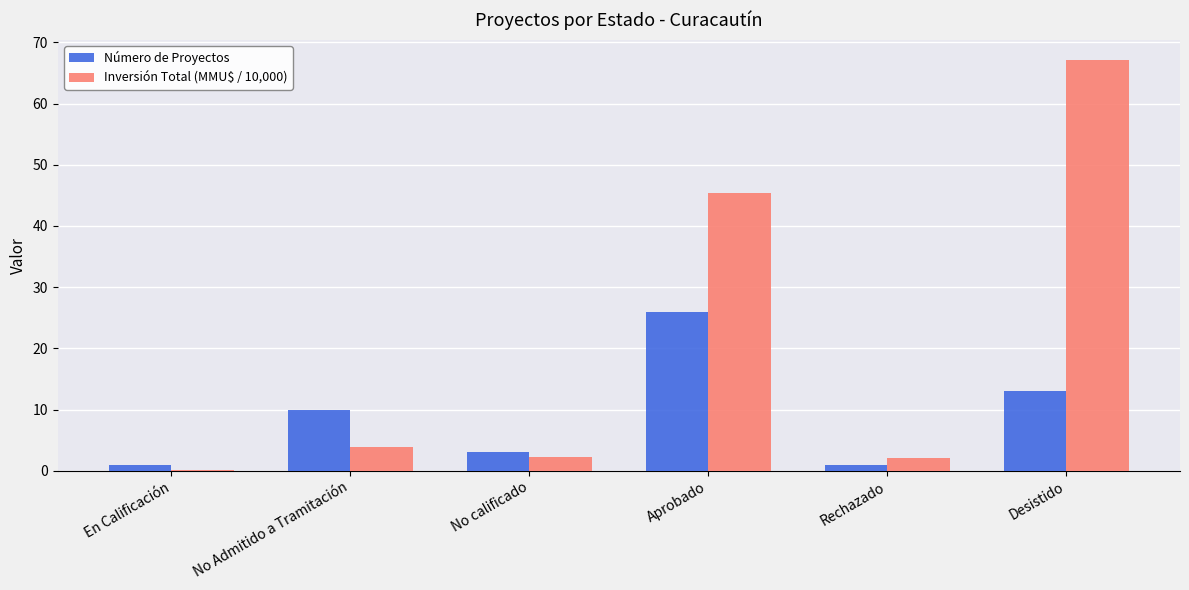

True or false: Número de Proyectos has a value of 13.0 at Desistido.

True